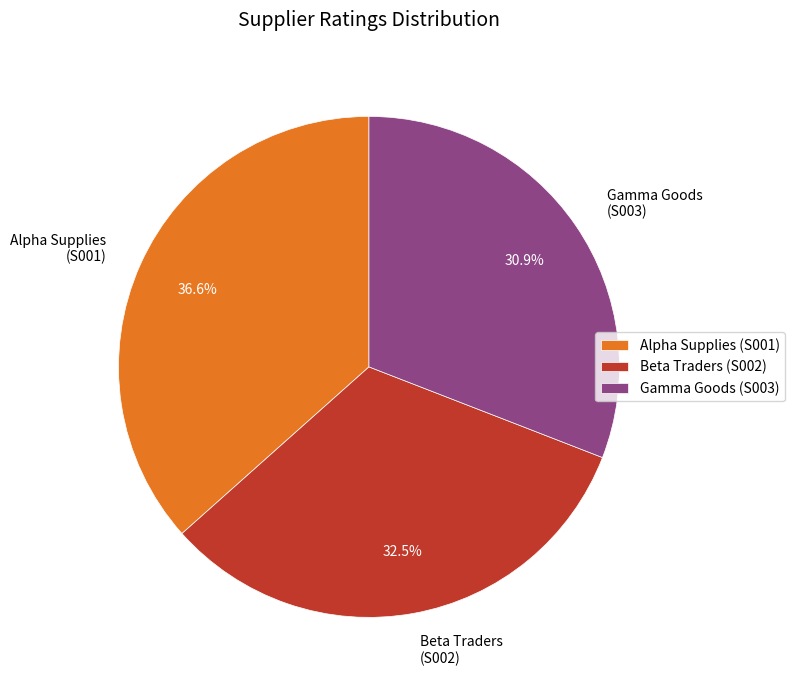

Rank the categories by value from lowest to highest.

Gamma Goods (S003), Beta Traders (S002), Alpha Supplies (S001)